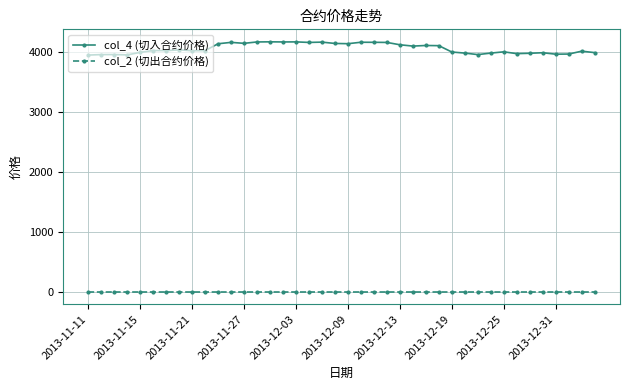

How many distinct data groups are displayed?

2